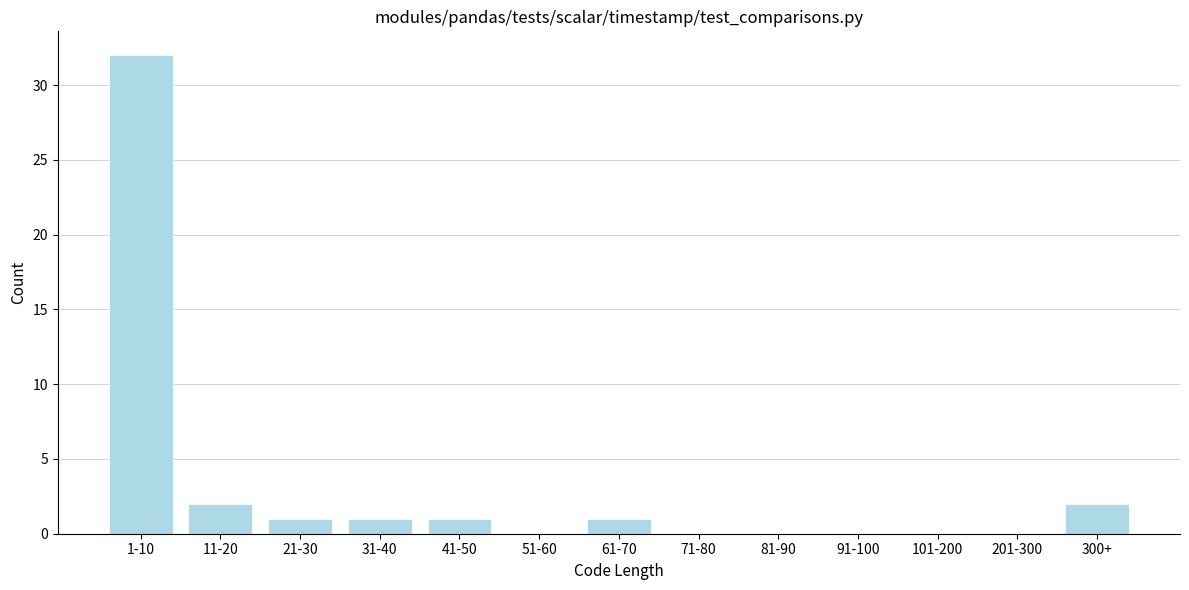

Reading left to right, what are all the values shown in this chart?

1-10=32	11-20=2	21-30=1	31-40=1	41-50=1	51-60=0	61-70=1	71-80=0	81-90=0	91-100=0	101-200=0	201-300=0	300+=2